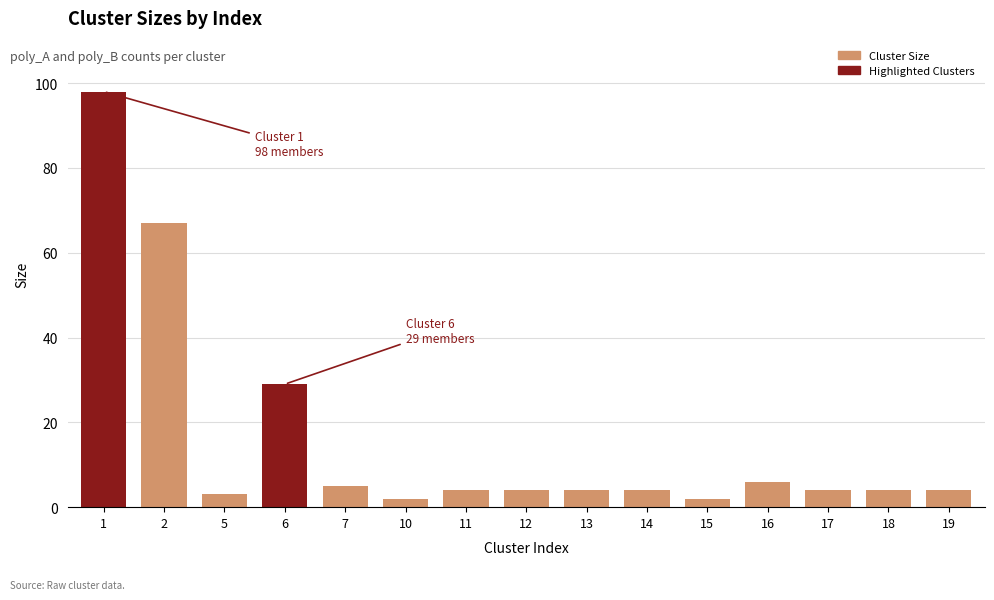

Count the number of categories in the chart.

15